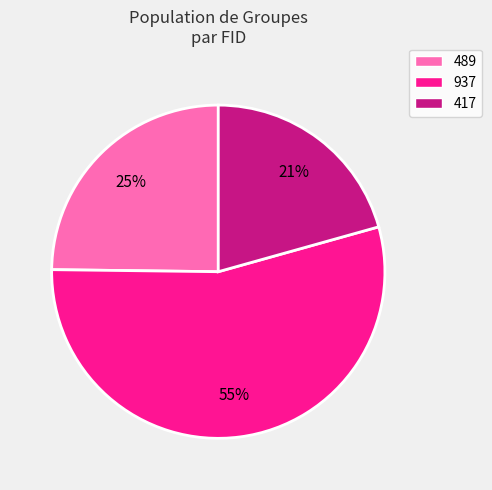

Combined, do 417 and 489 account for over 50%?

No